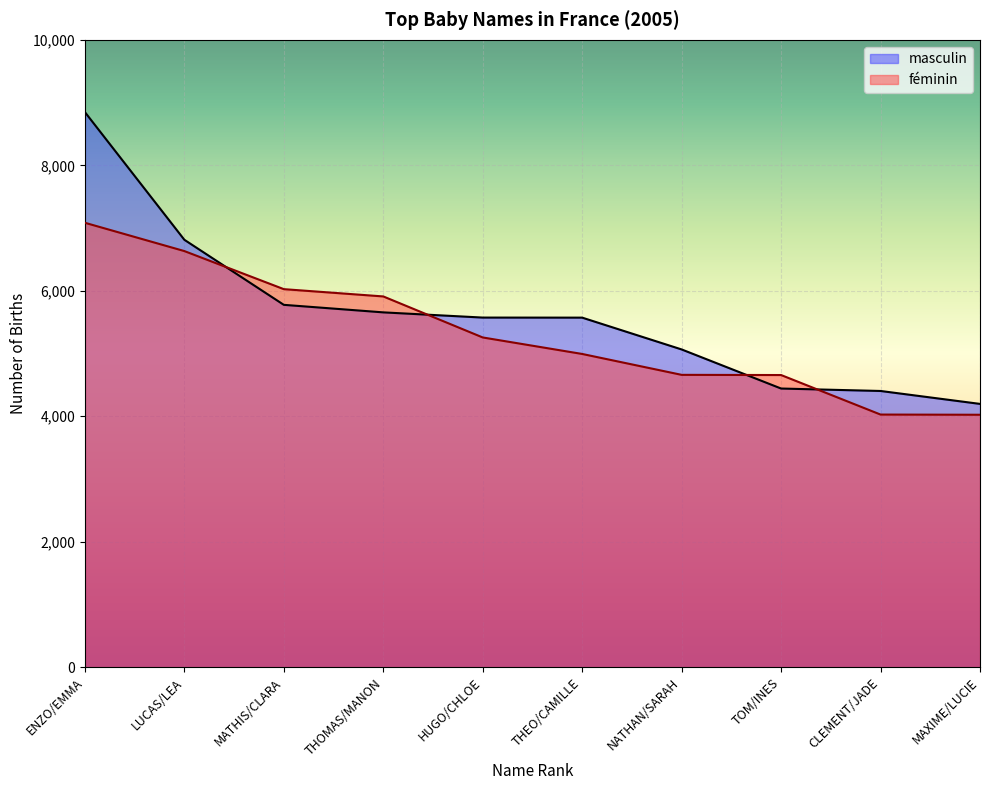

How many lines are shown in the chart?

2